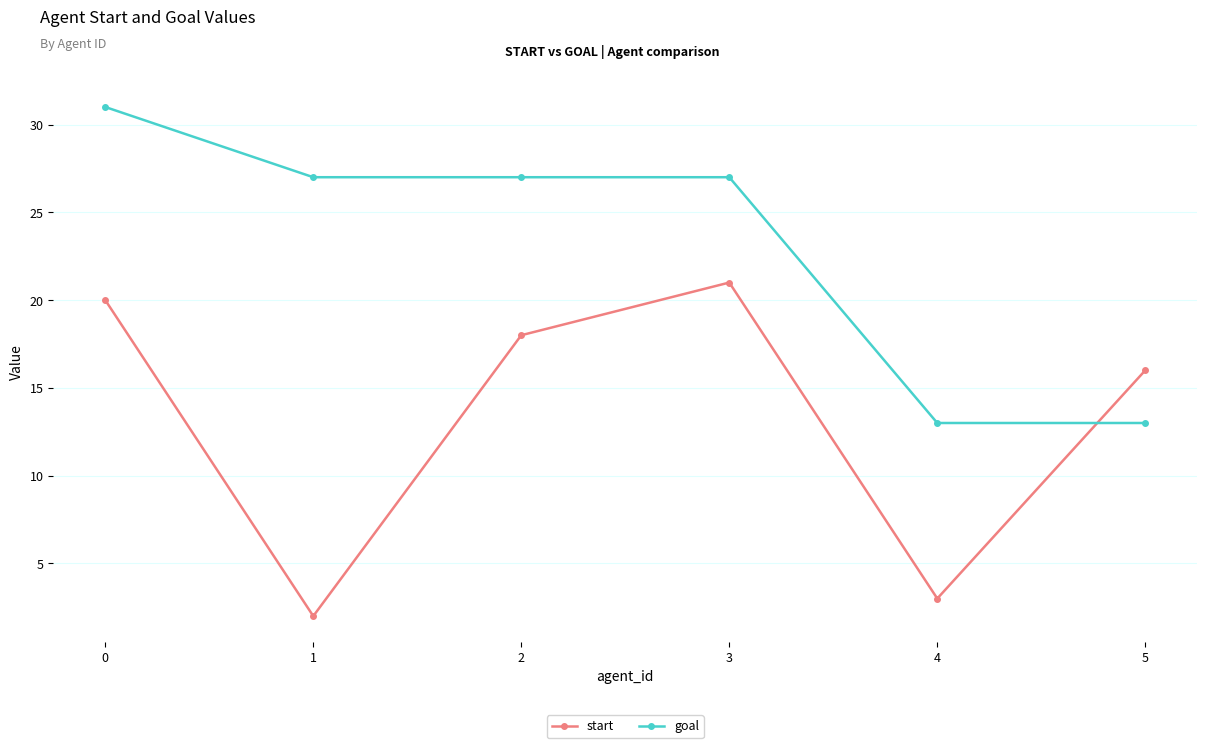

How many interior local valleys does the start series have?

2